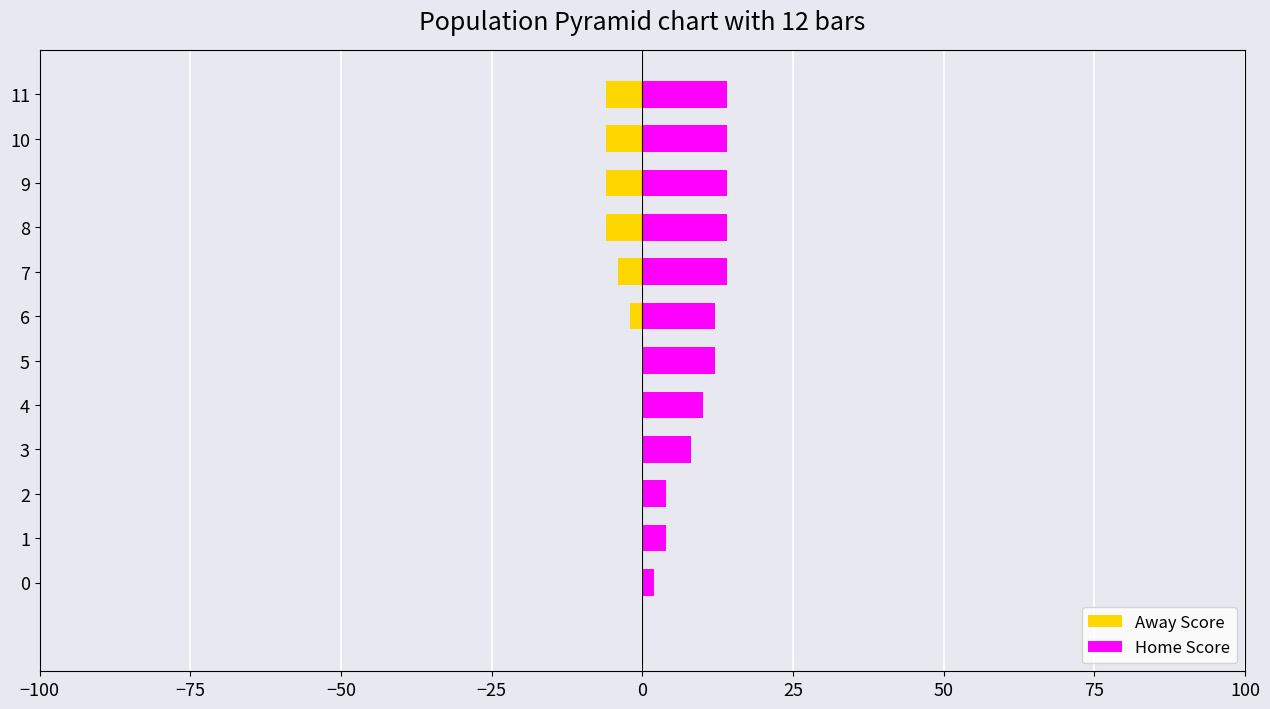

At how many categories does at least one series exceed 0?

12